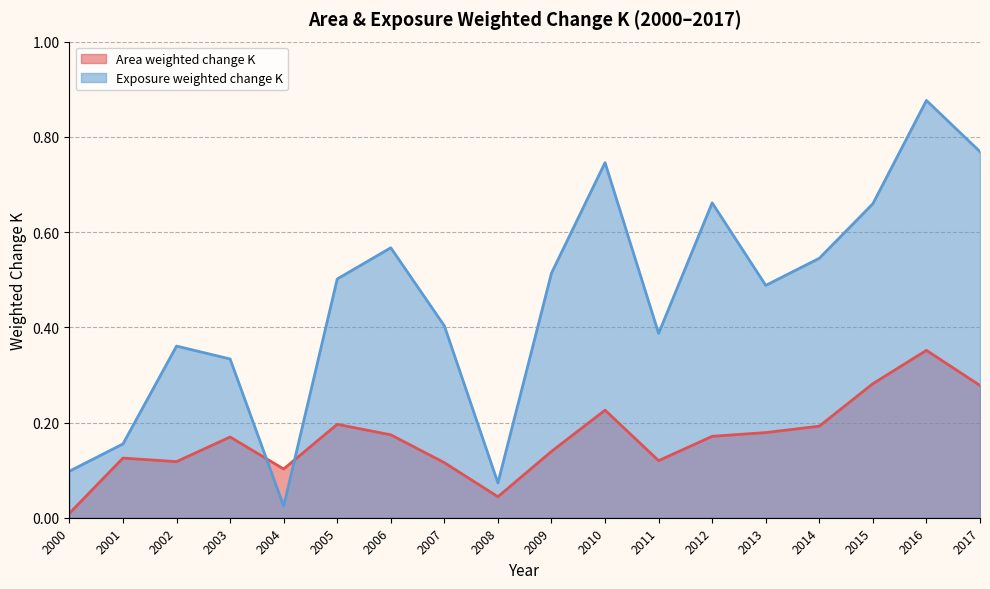

How many lines are shown in the chart?

2